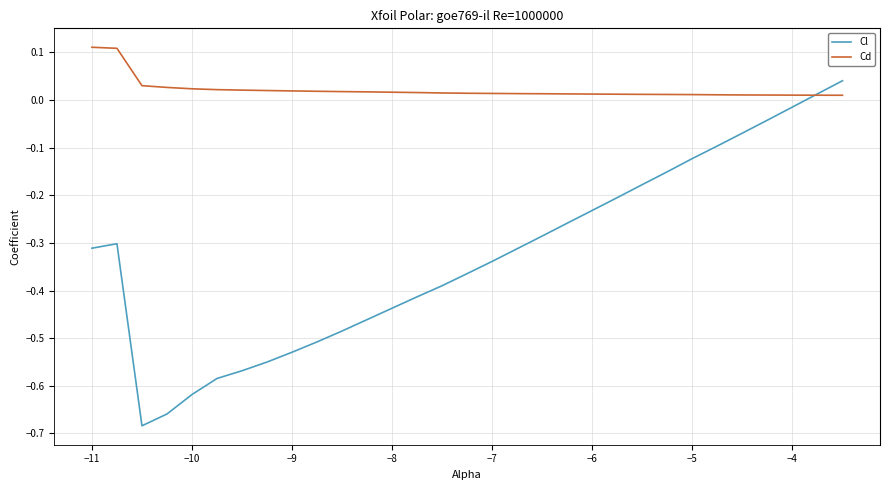

List the series in order of their overall mean, lowest first.

Cl, Cd